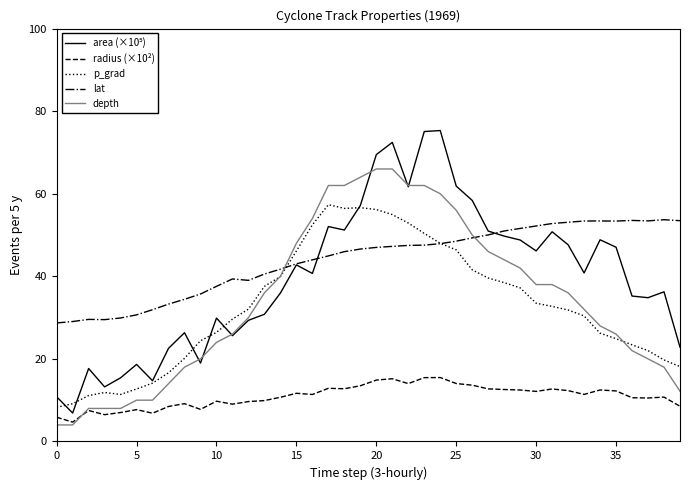

True or false: radius (×10²) and p_grad intersect in this chart.

False